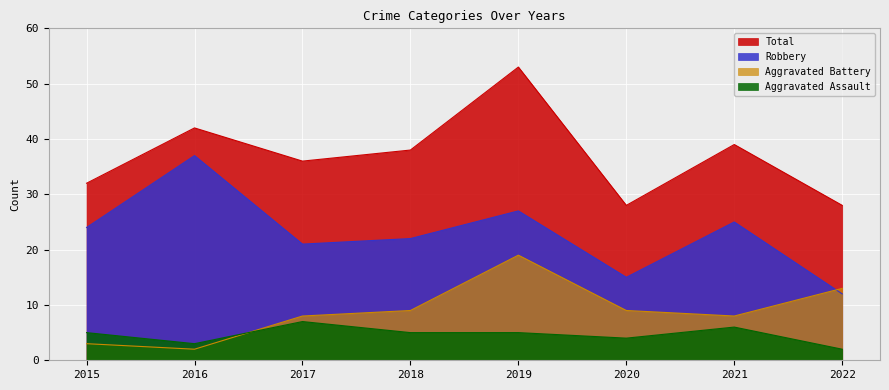

At how many categories does at least one series exceed 3?

8